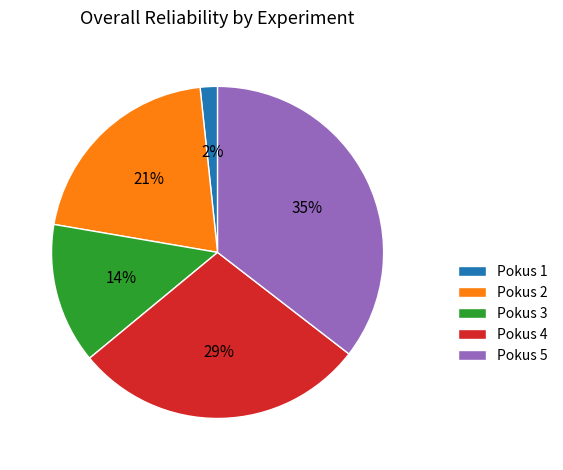

What percentage is the Pokus 5 slice, to the nearest percent?

35%